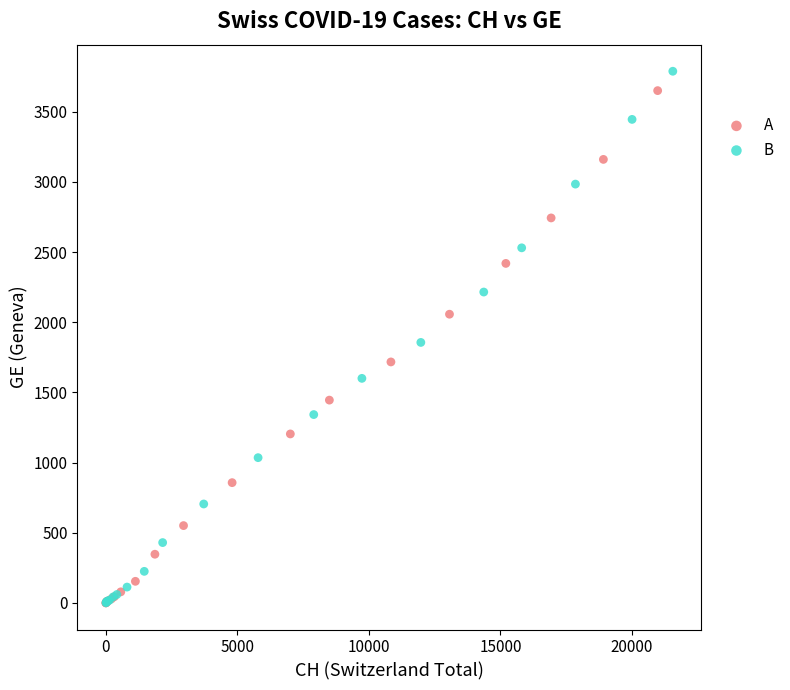

Which series has the largest Y range (max minus min)?

B